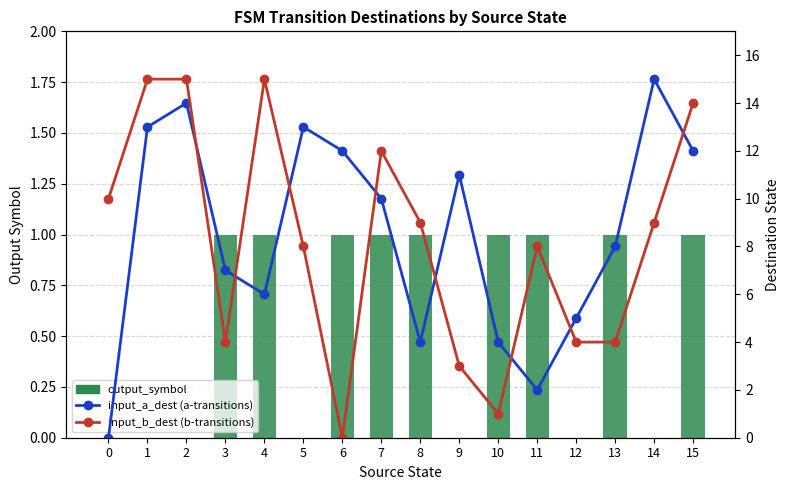

True or false: input_b_dest (b-transitions) has a value of 8 at 11.

True